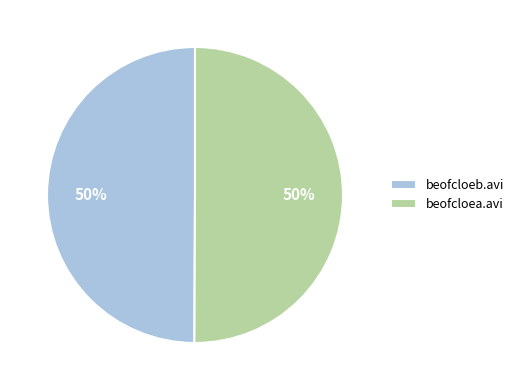

To the nearest percent, what is the combined percentage of beofcloeb.avi and beofcloea.avi?

100%